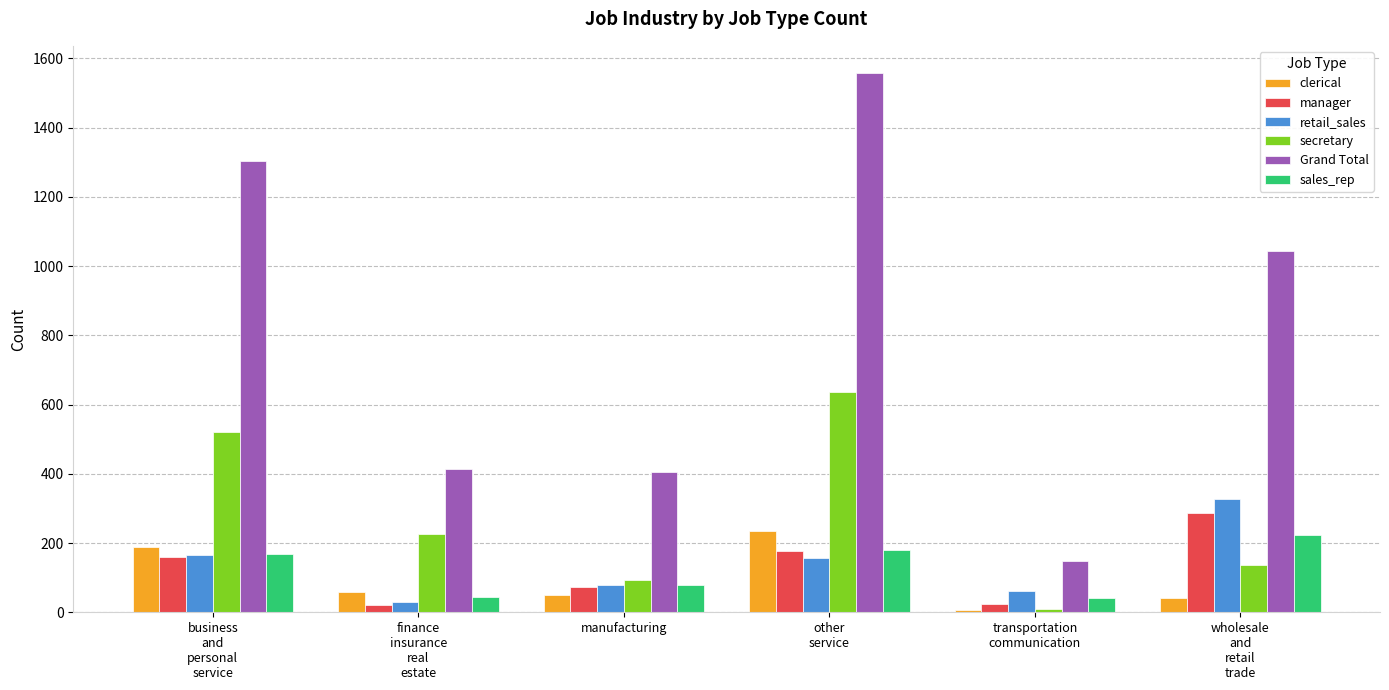

What is the difference between the maximum and second lowest values in the Grand Total series?

1154